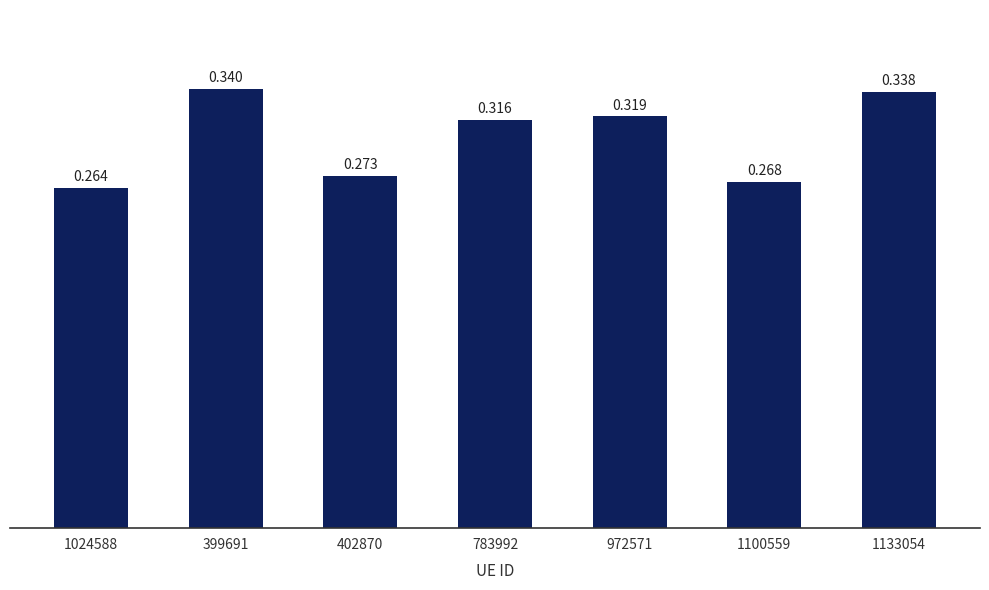

Count the number of data series in this chart.

1